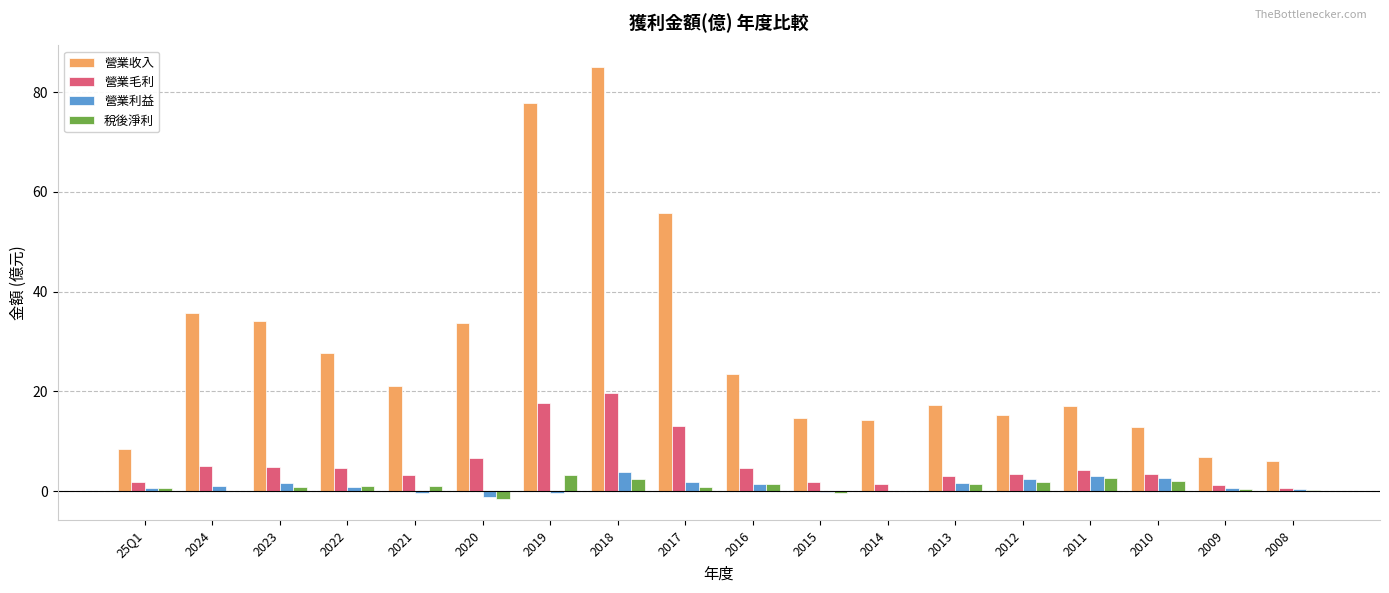

Which series changed the most between 2024 and 2011?

營業收入